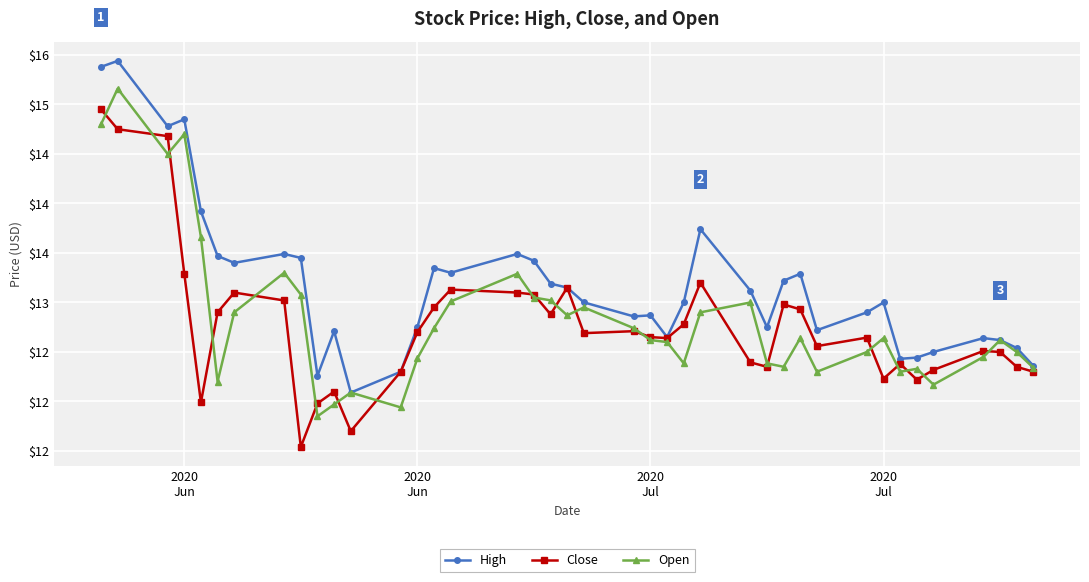

What is the value of the Close point at the 15th from the left?

12.9